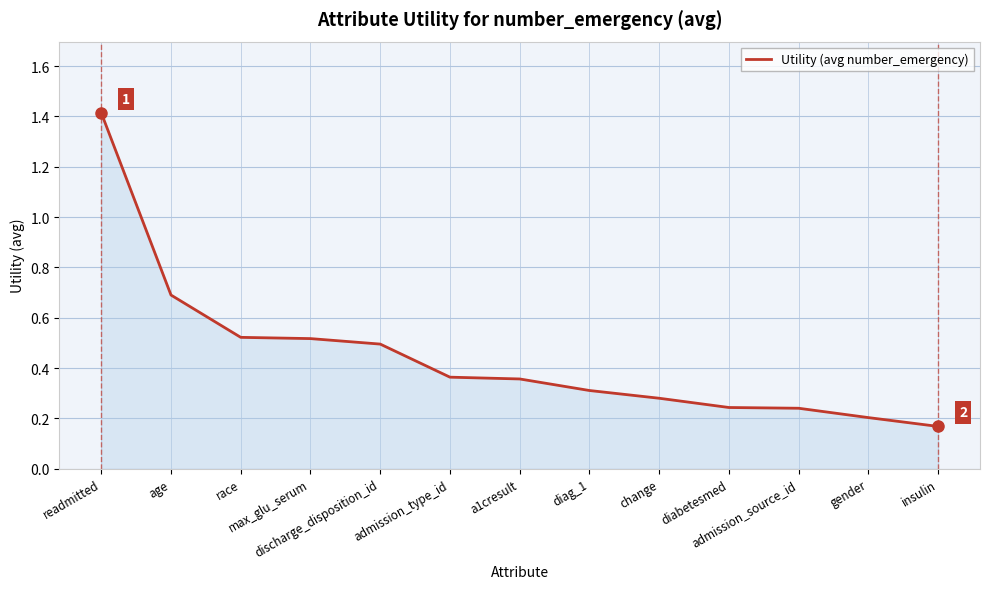

Count the number of categories in the chart.

13